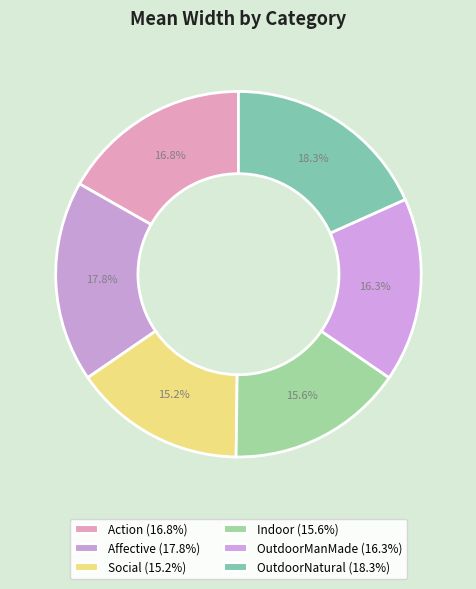

Combined, do Indoor and Affective account for over 50%?

No